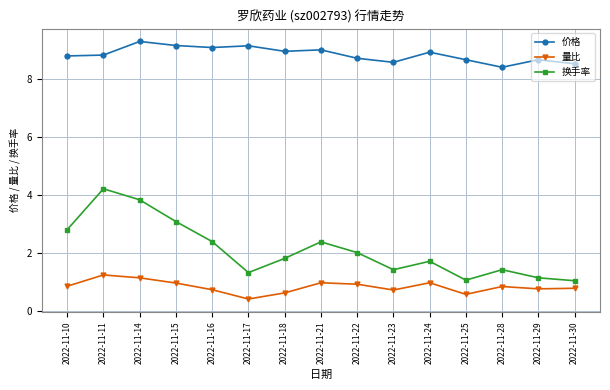

Which series has the largest total across all categories?

价格